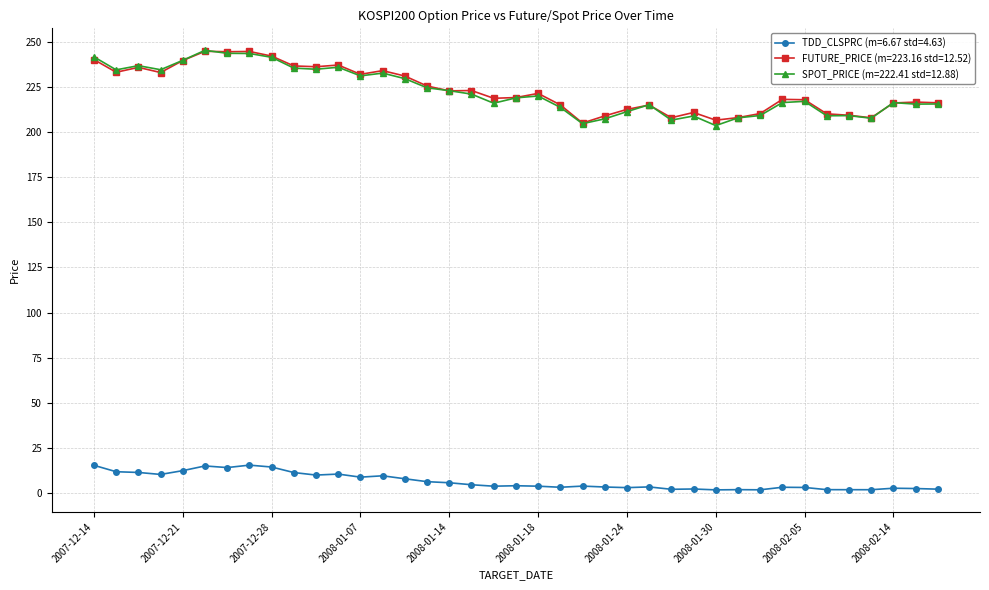

True or false: FUTURE_PRICE (m=223.16 std=12.52) has more than 0 interior local peaks.

True